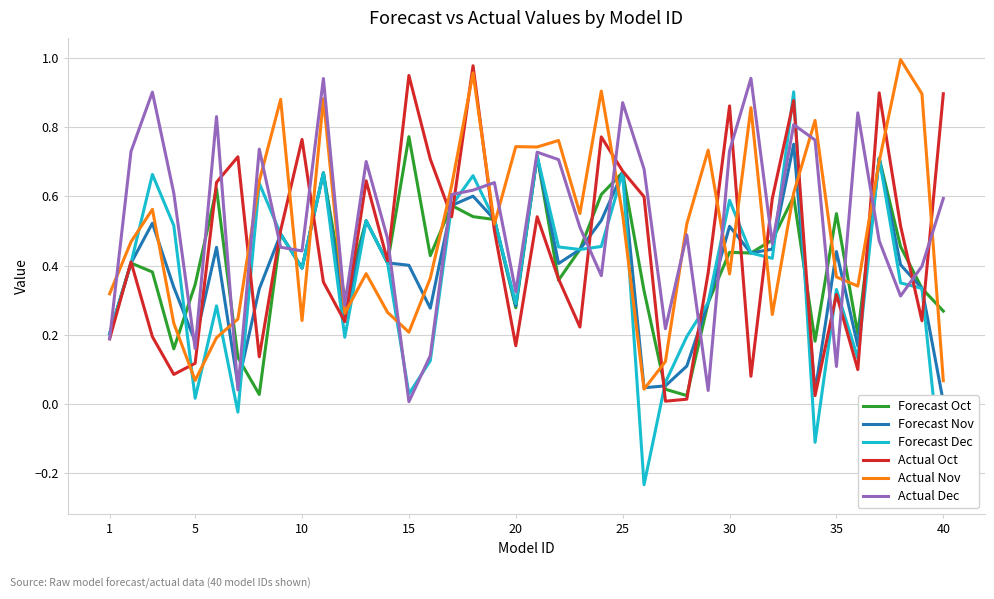

What is the difference between the second highest and minimum values in the Actual Oct series?

0.9